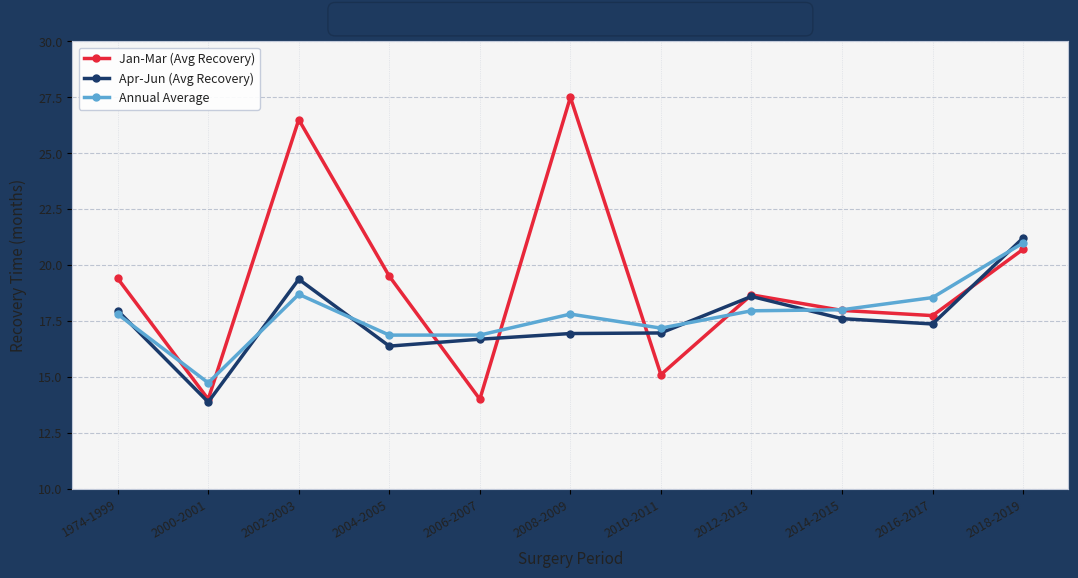

Between 2002-2003 and 2014-2015, which series saw the biggest shift?

Jan-Mar (Avg Recovery)